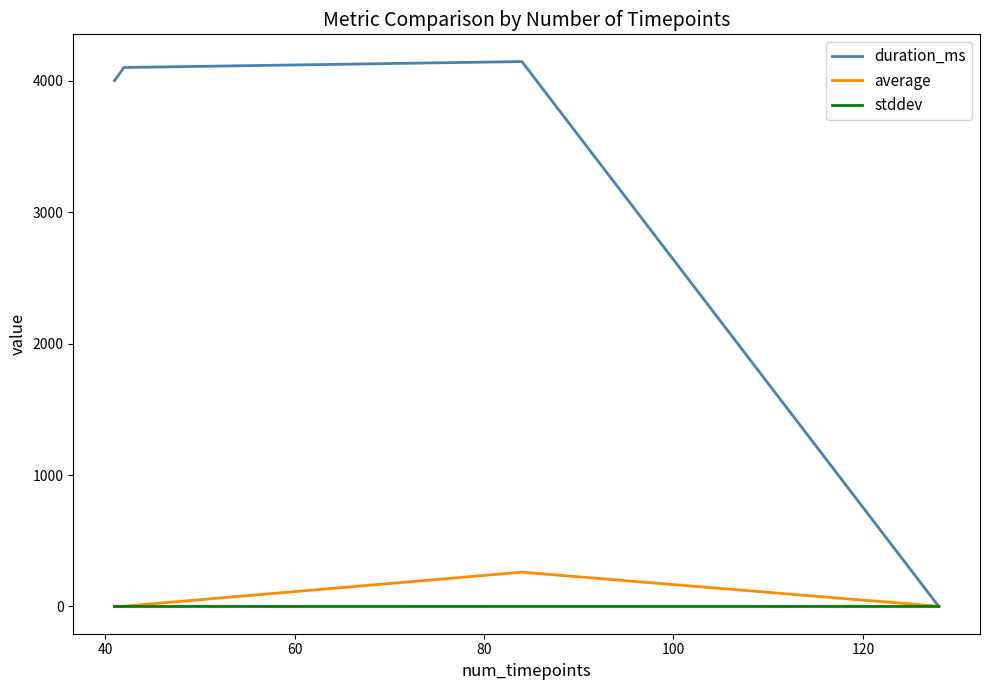

Which series has the largest total across all categories?

duration_ms